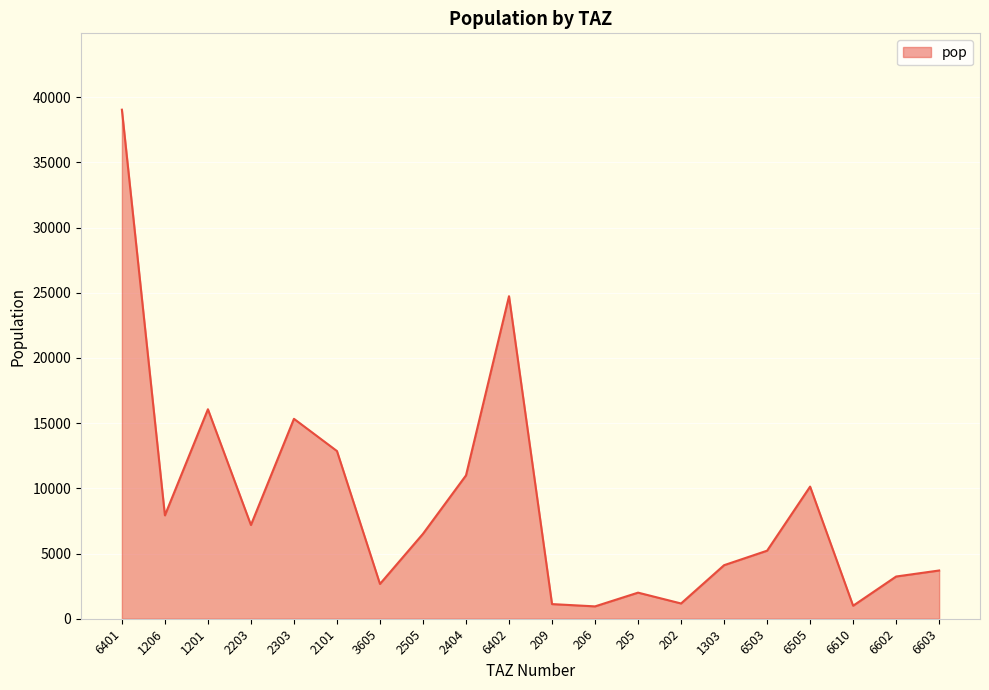

What is the ratio of the value at 206 to the value at 2505?

0.1